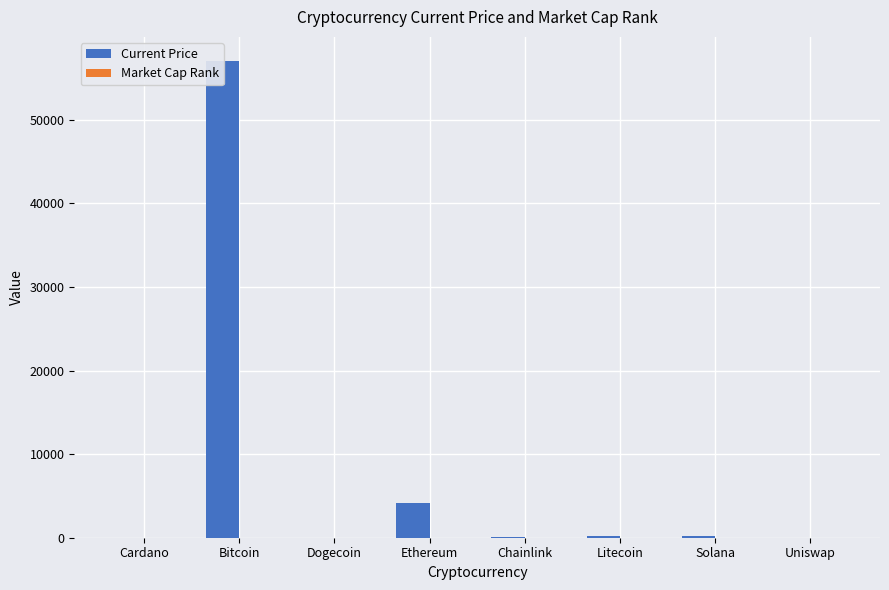

What is the sum of the Market Cap Rank values at Cardano and Solana?

11.0